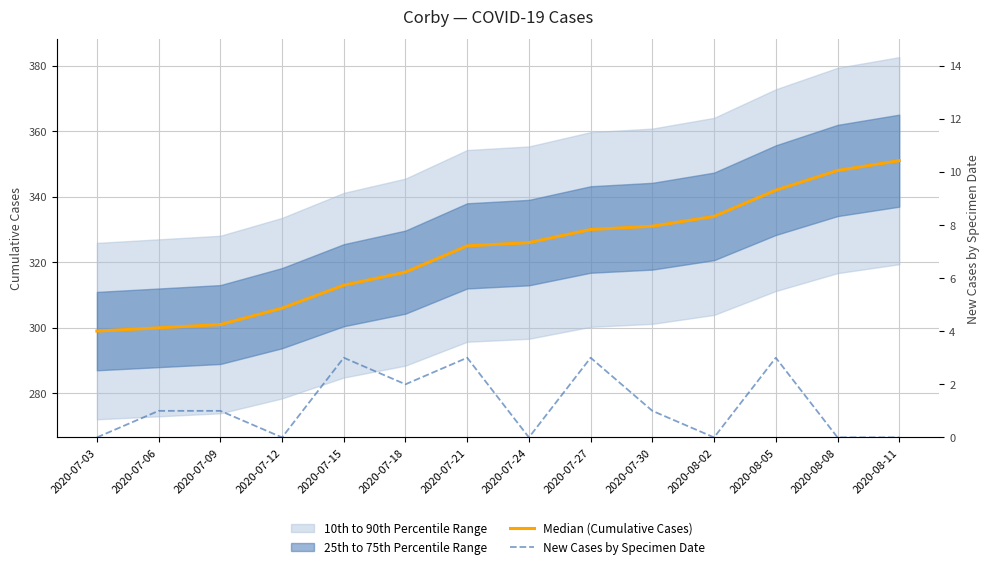

What is the value of the Median (Cumulative Cases) point at the 11th from the left?

334